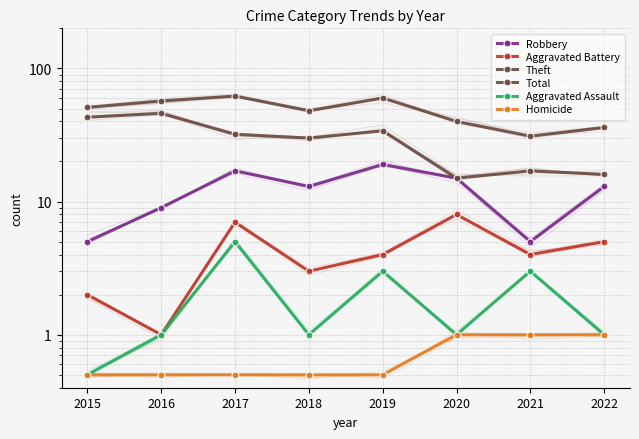

How many data points in Theft are above 32?

3